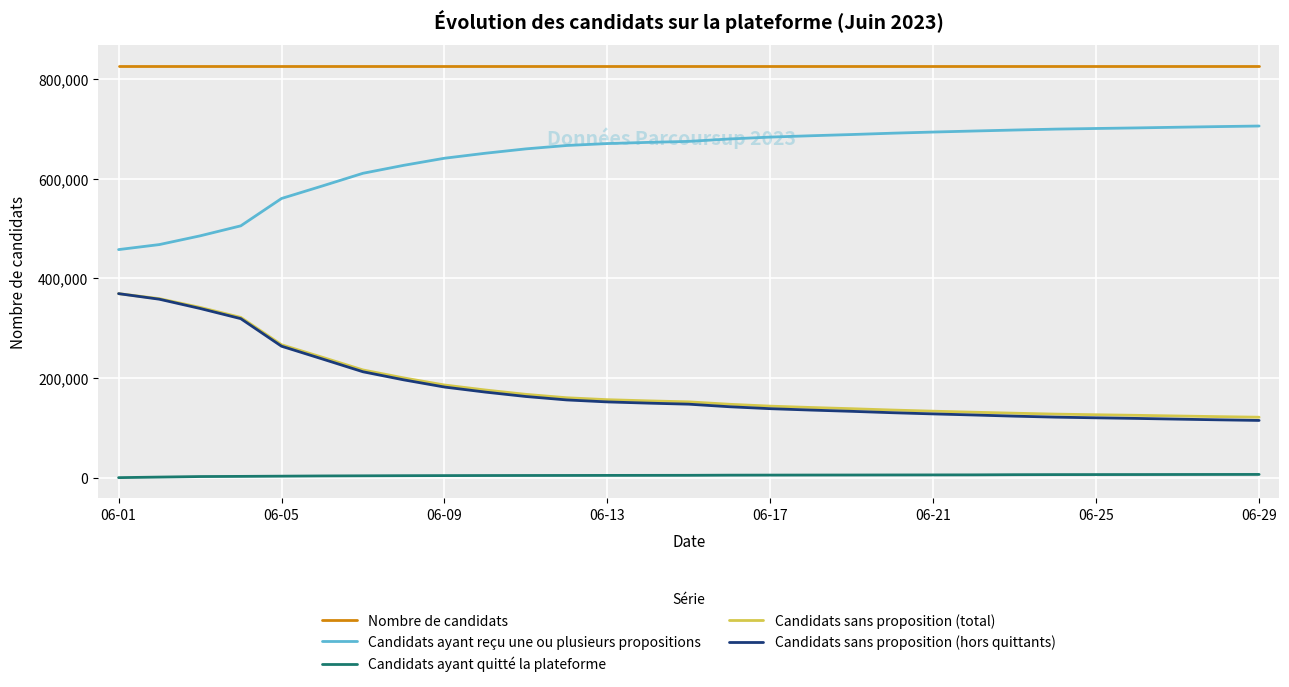

What is the highest value of the Candidats sans proposition (hors quittants) series?

369422